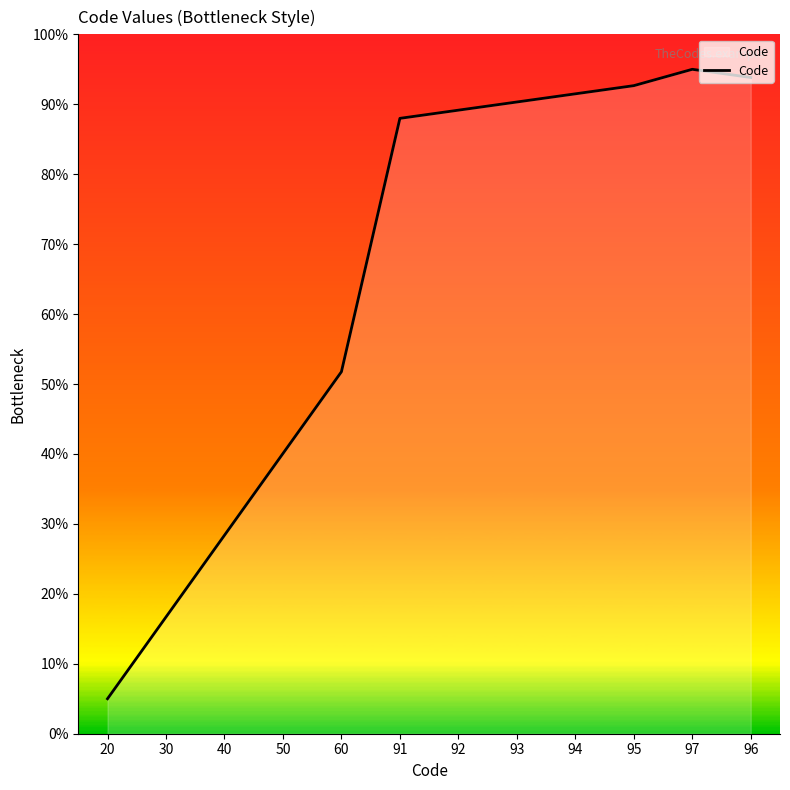

What is the smallest value displayed?

5.0